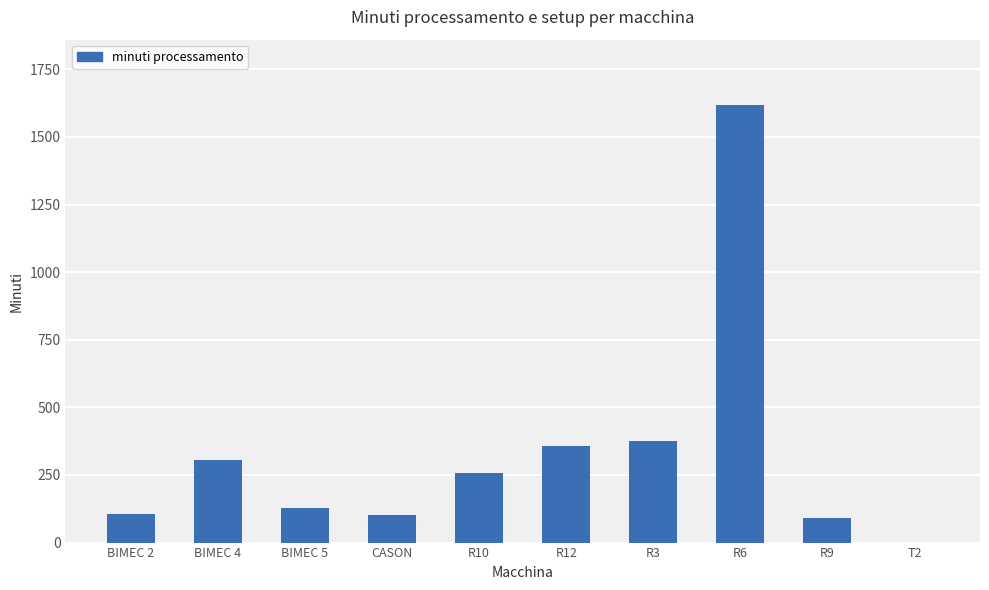

What is the change in value from BIMEC 4 to R3?

+70.0